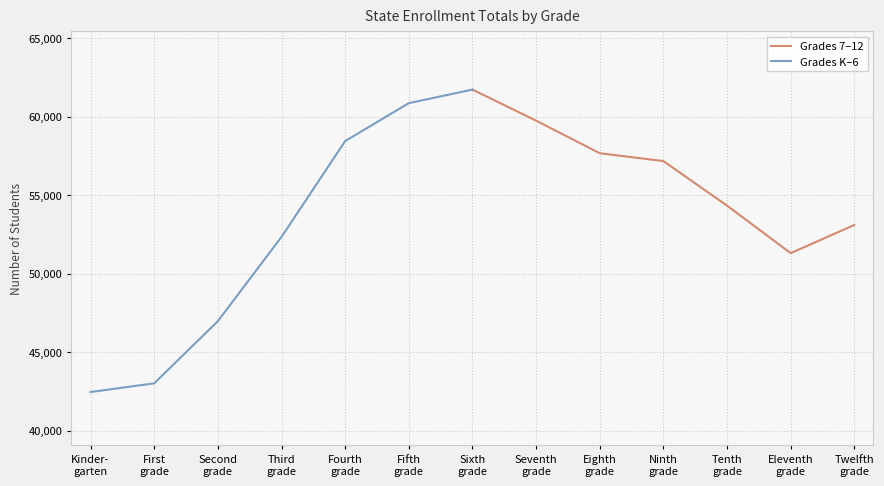

At which category does the chart reach its minimum across all series?

Kinder-
garten